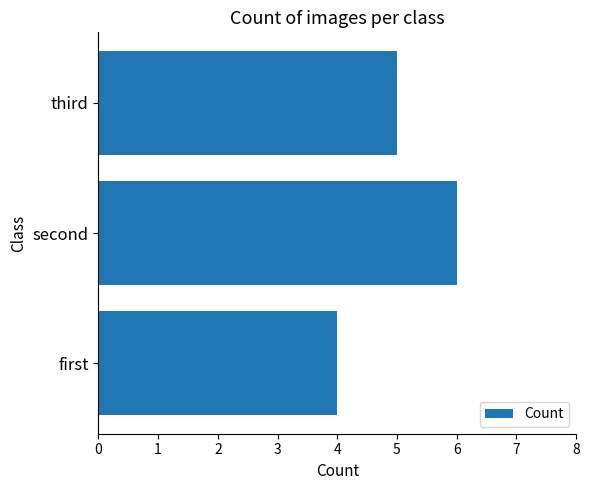

Approximately how many times larger is the value at second compared to third?

1.2